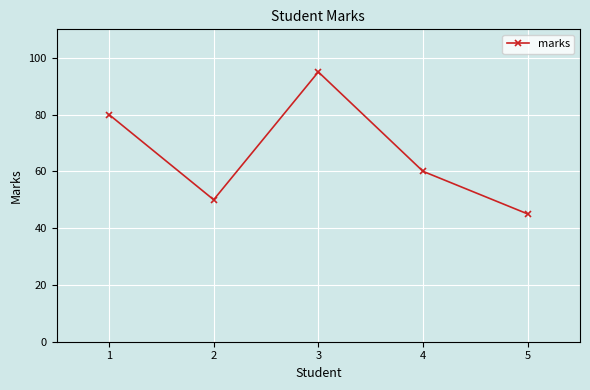

How many points are higher than both their immediate neighbors (excluding endpoints)?

1